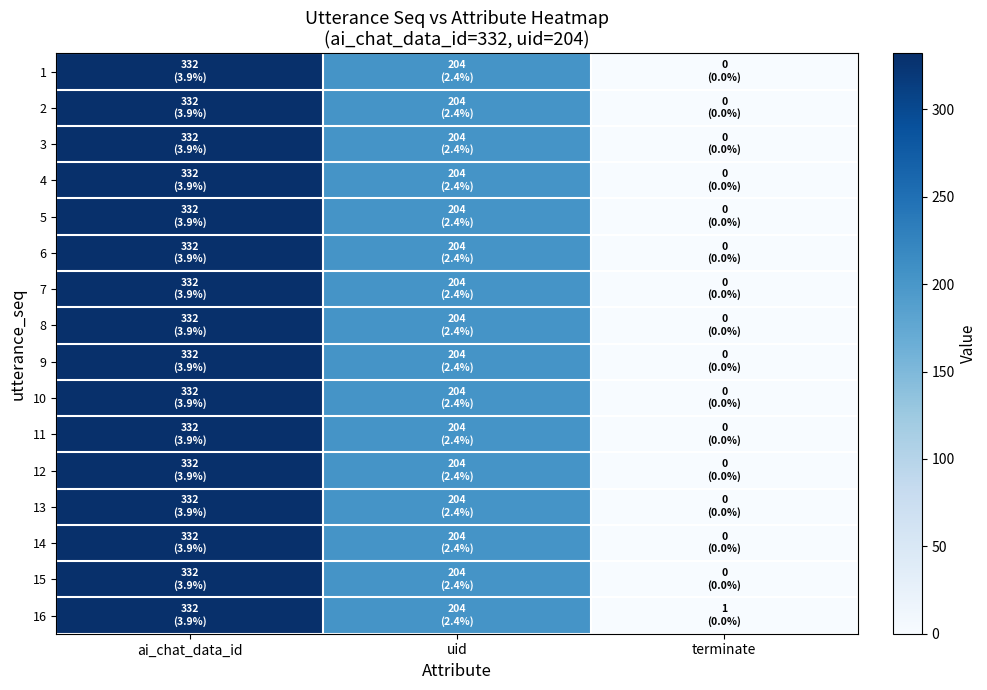

At which category does the chart reach its minimum across all series?

terminate